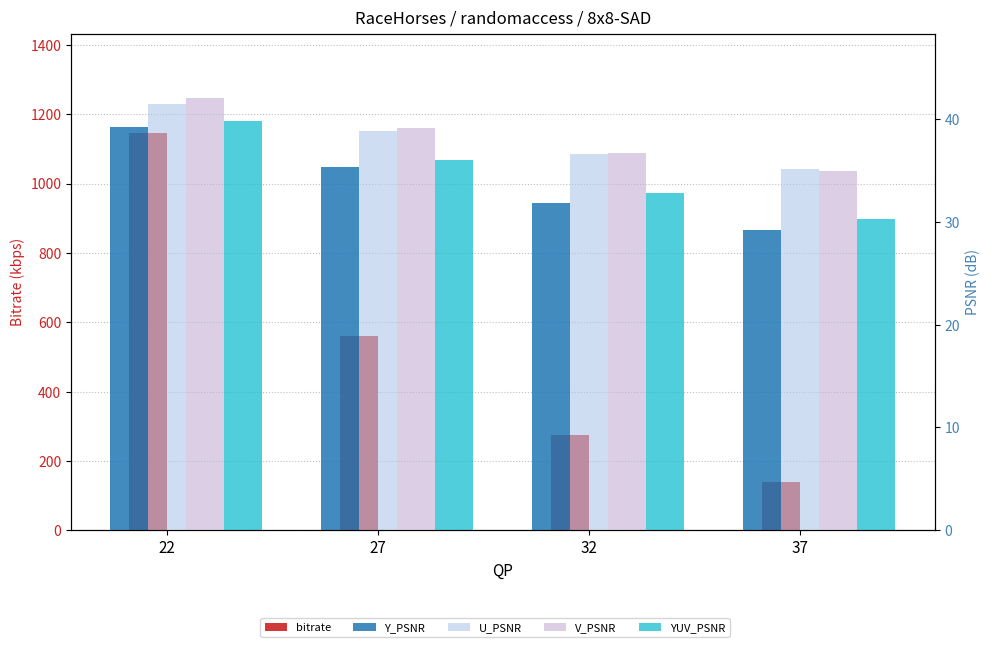

Which label corresponds to the smallest value in the chart?

37